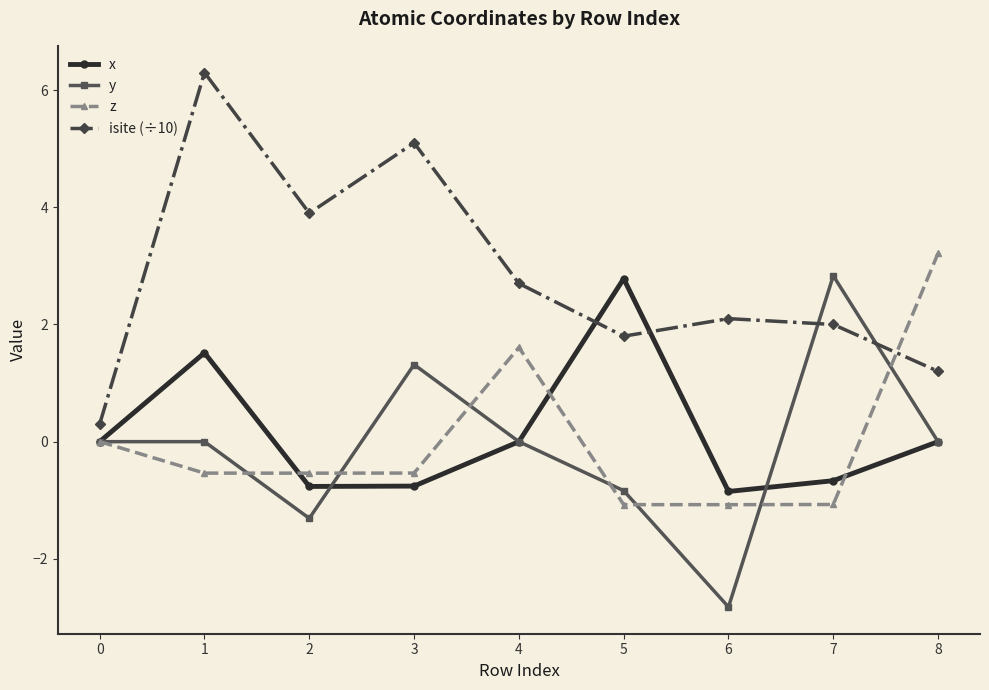

Count the number of categories in the chart.

9